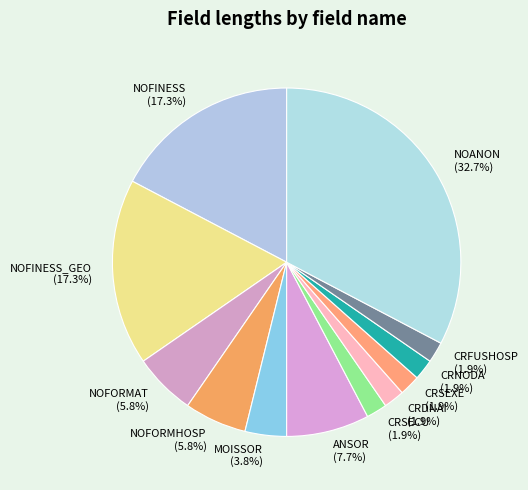

What is the largest slice in the pie chart?

NOANON